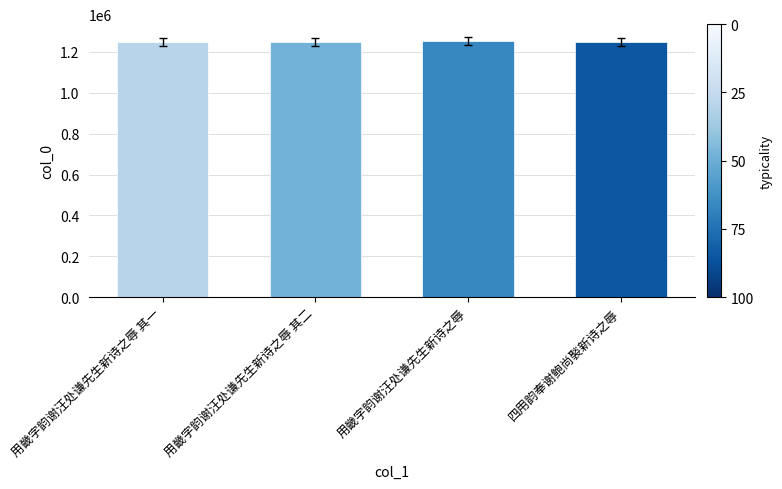

The value at 四用韵奉谢鲍尚褧新诗之辱 is 506021. True or false?

False